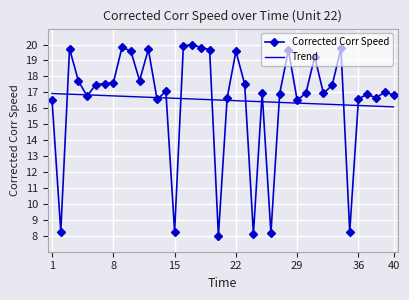

What is the smallest value displayed?

8.0